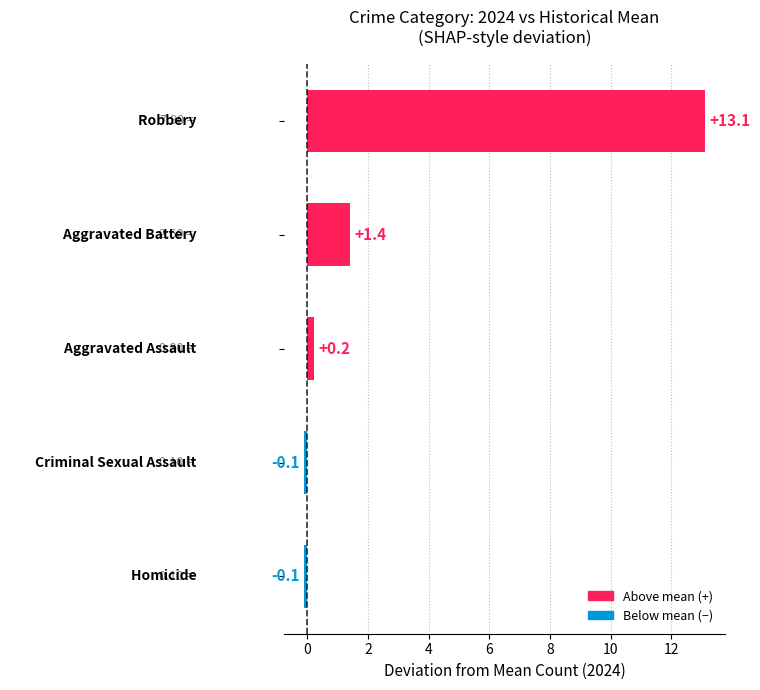

What is the greatest value displayed?

13.1